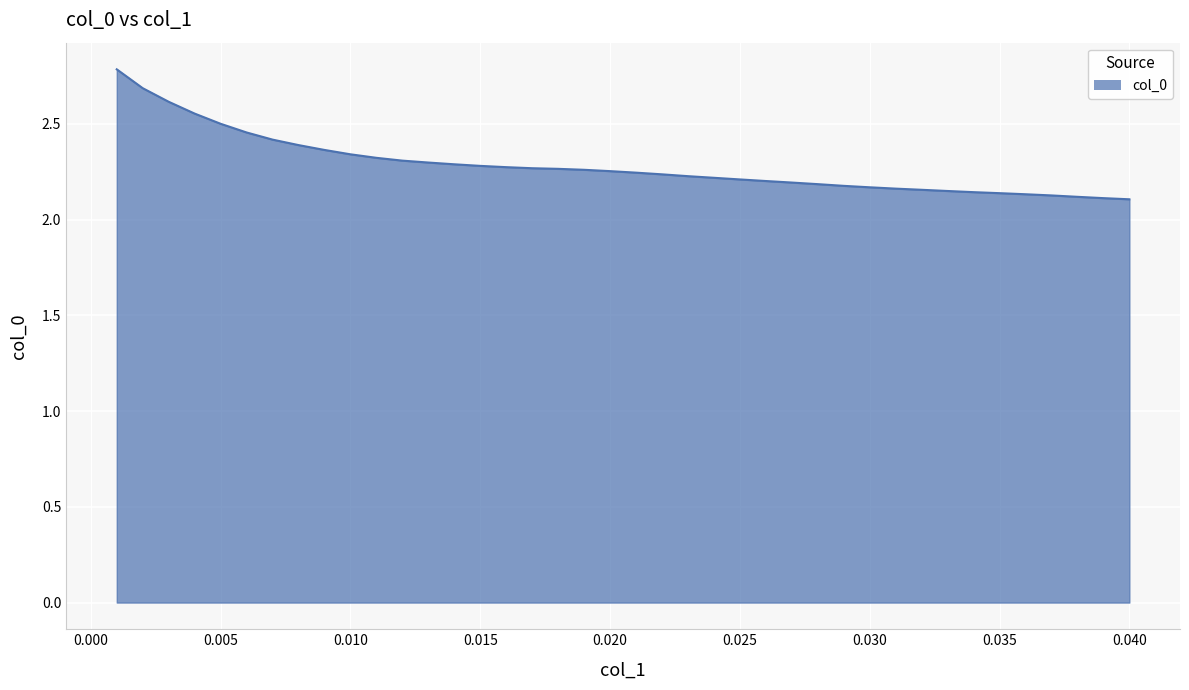

What is the difference between the maximum and minimum values?

0.7